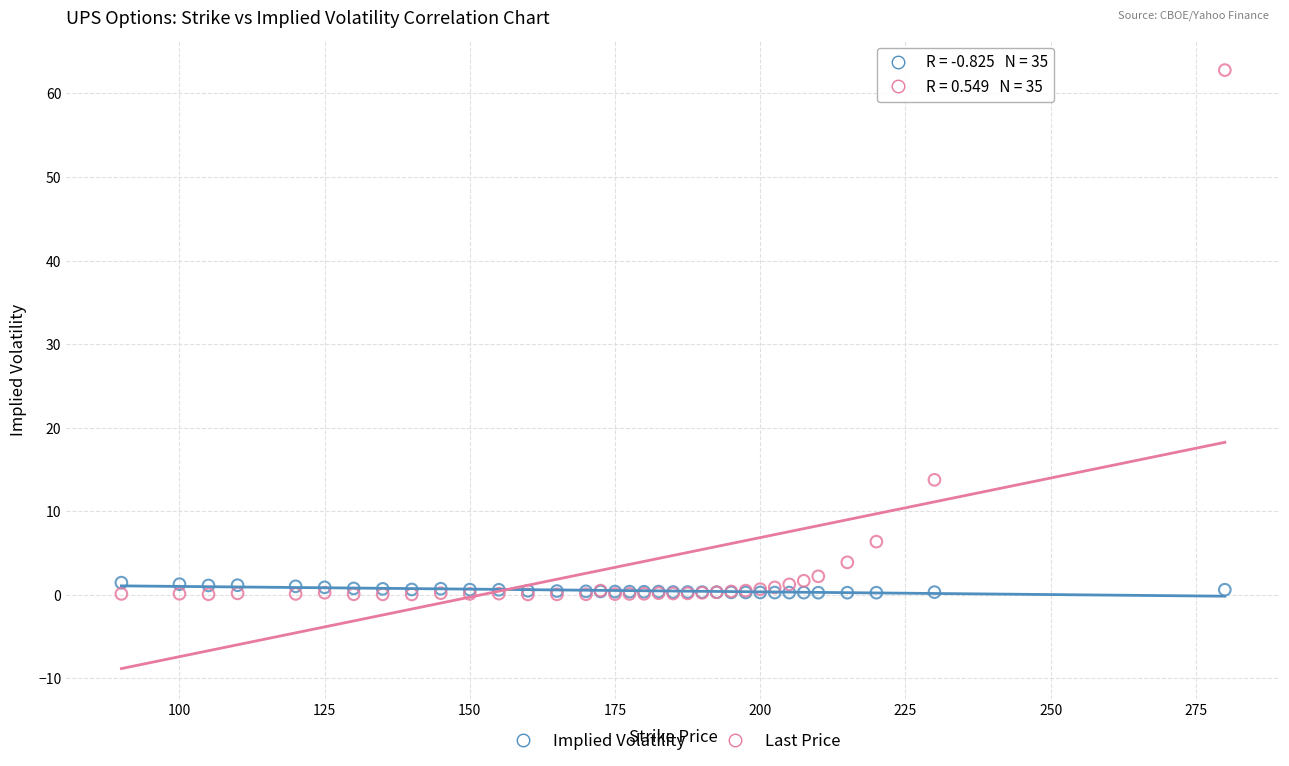

In the Last Price series, what Y value is closest to 31?

13.8